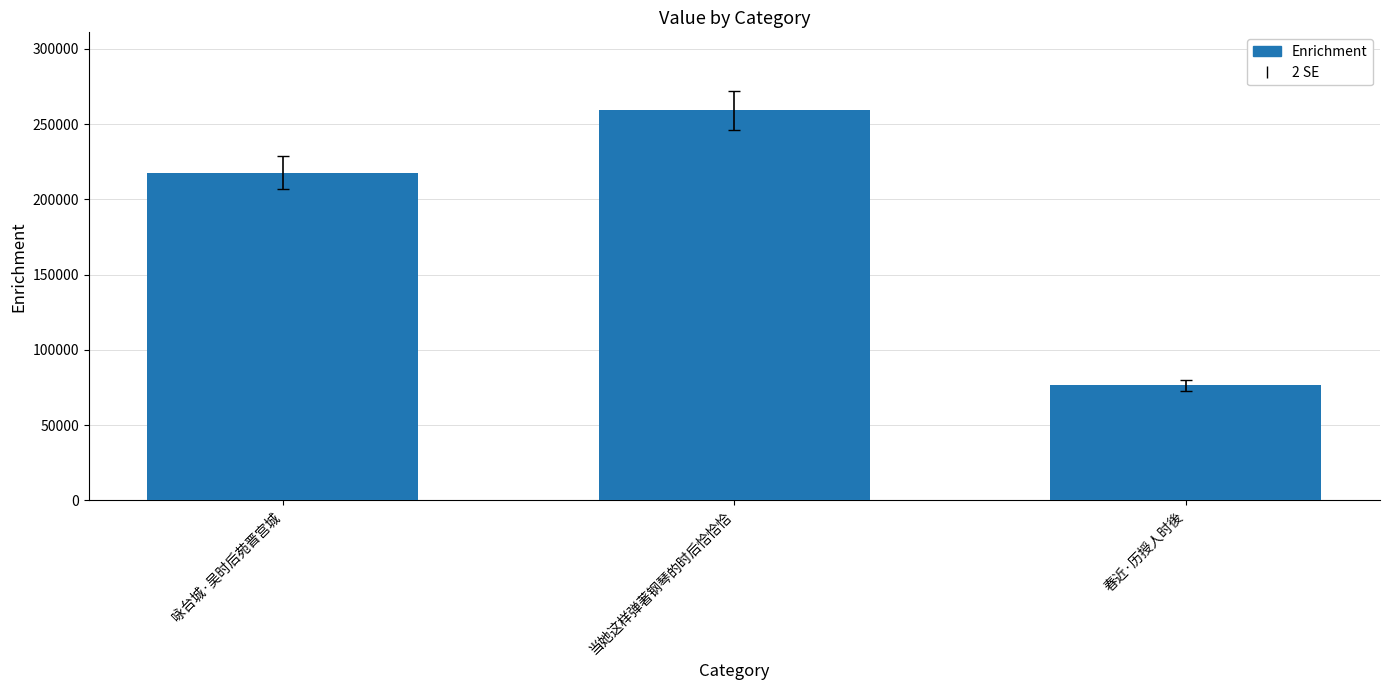

Which category has the highest value across all series?

当她这样弹著钢琴的时后恰恰恰